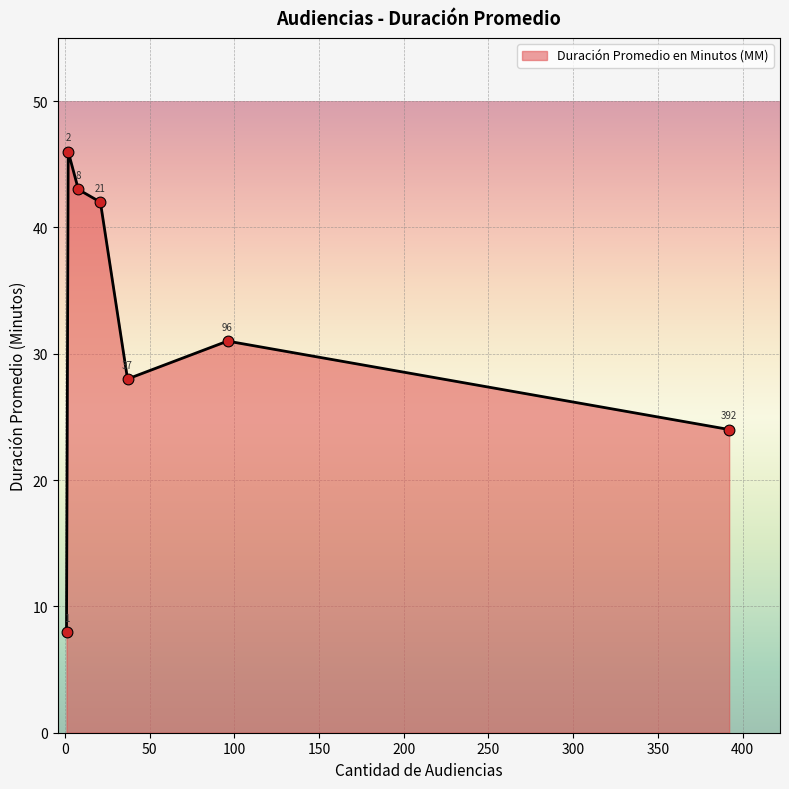

What is the difference between the maximum and minimum values?

38